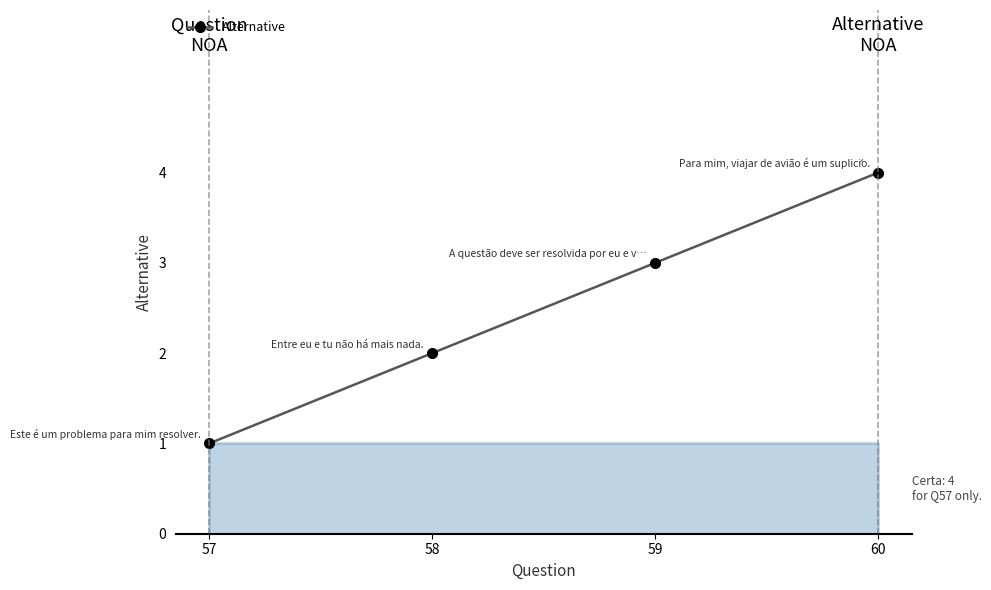

At which label is the value closest to 2?

58